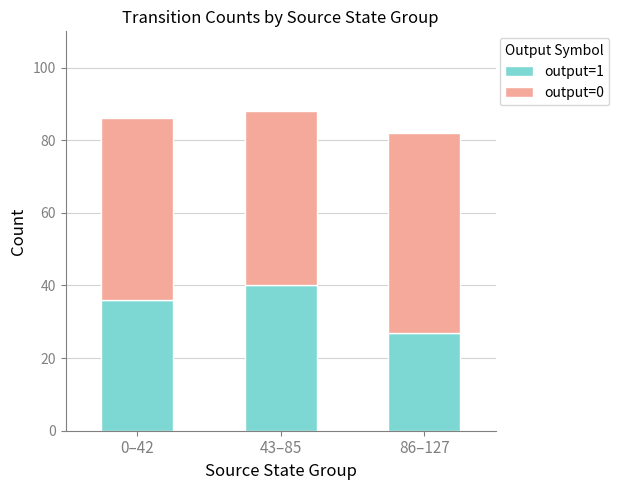

At which label is output=1 closest to 33?

0–42